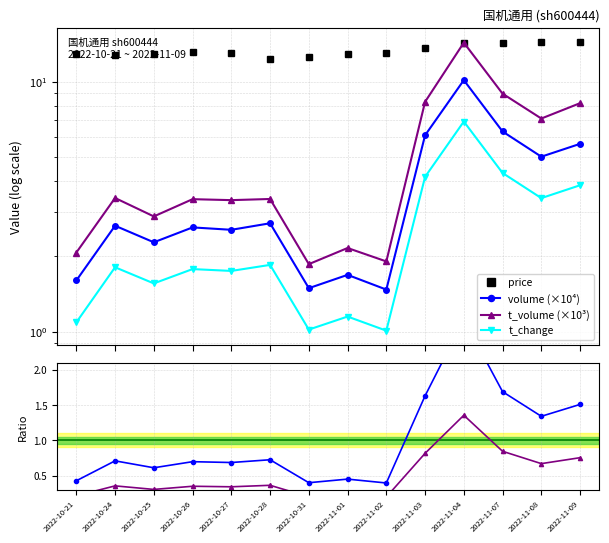

Read the t_volume (×10³) value at 2022-10-28.

3.4